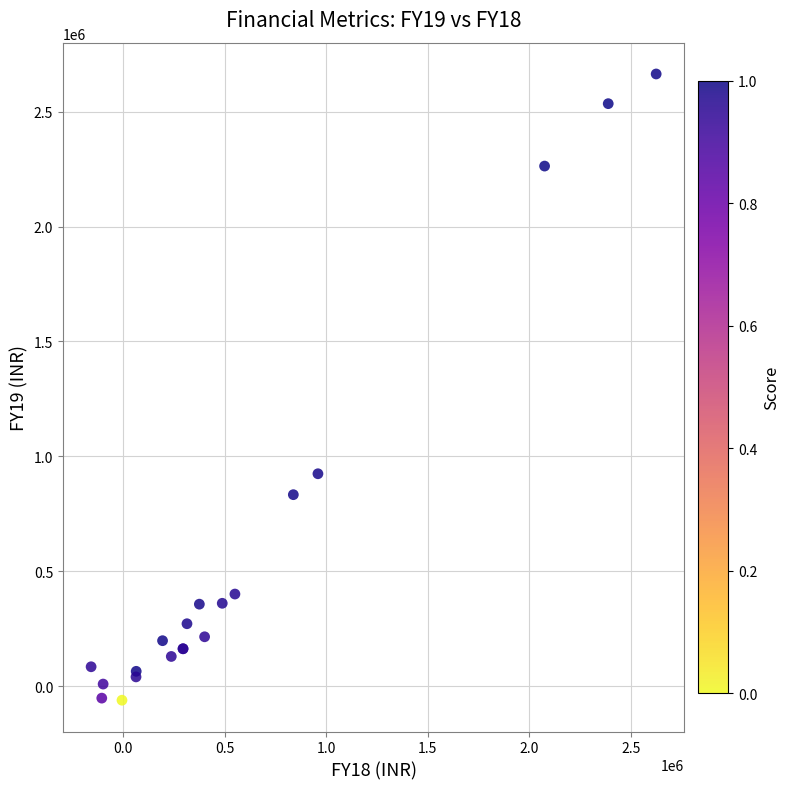

What Y value in the scatter plot is closest to 1301439?

924327